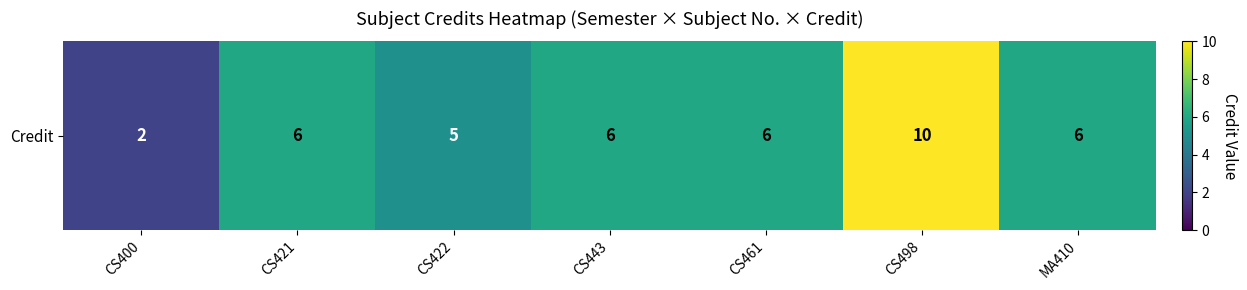

How many values are between 5 and 6?

5